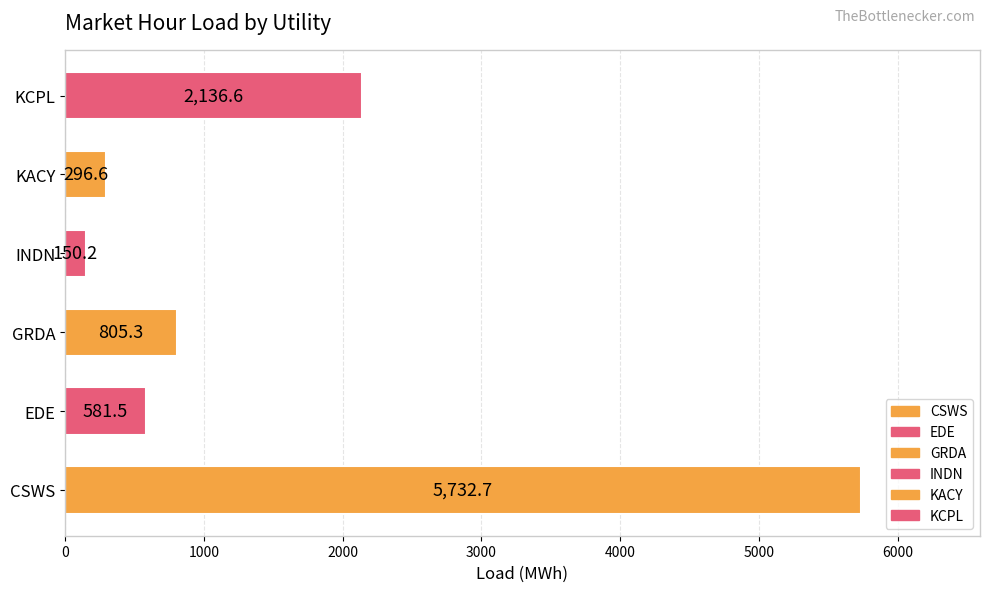

Which label corresponds to the largest value in the chart?

CSWS